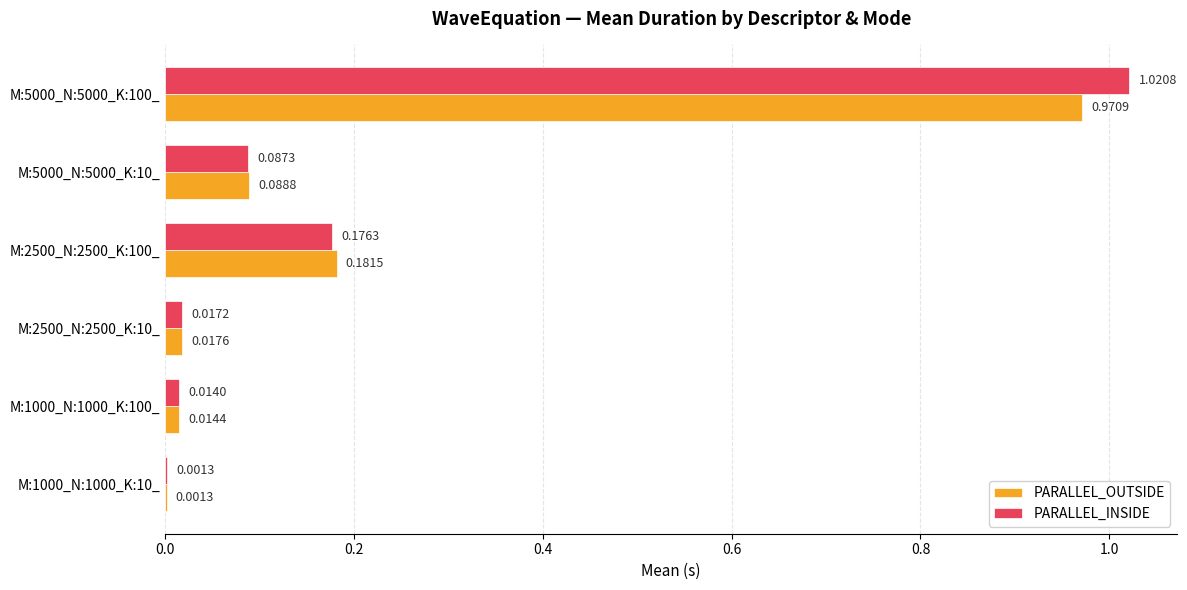

What is the sum of all PARALLEL_INSIDE values?

1.3